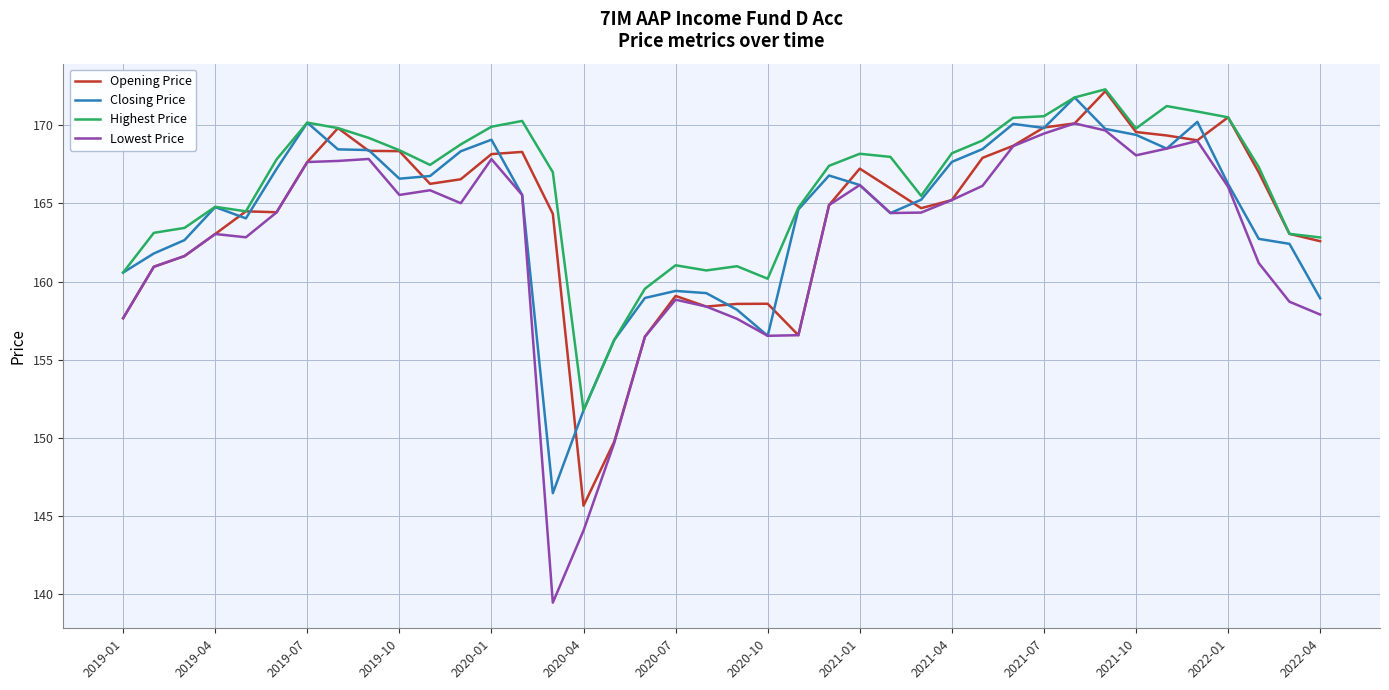

Does the chart have visible grid lines?

Yes